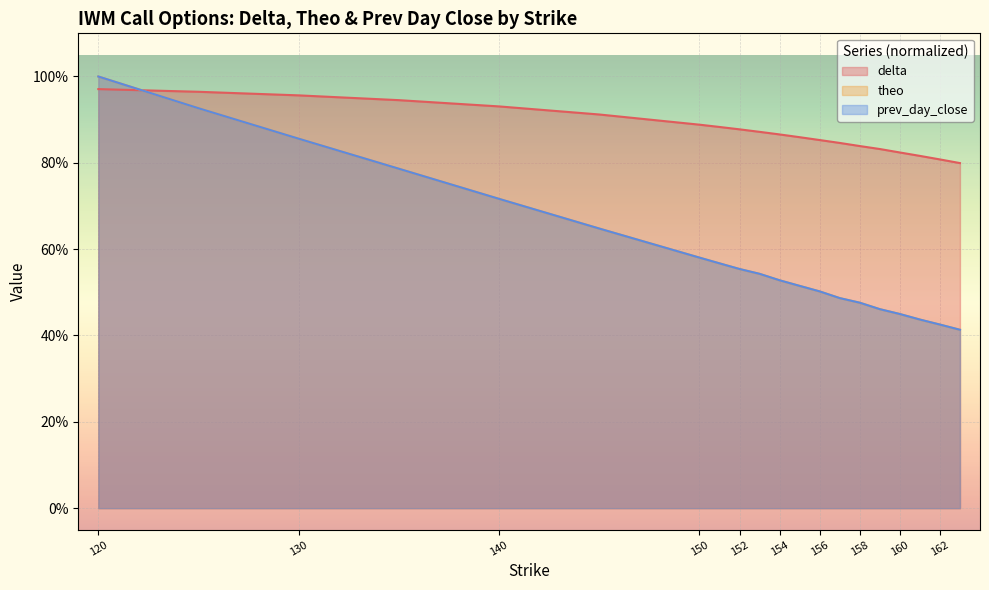

What is the value of the delta point at the 19th from the left?

0.8